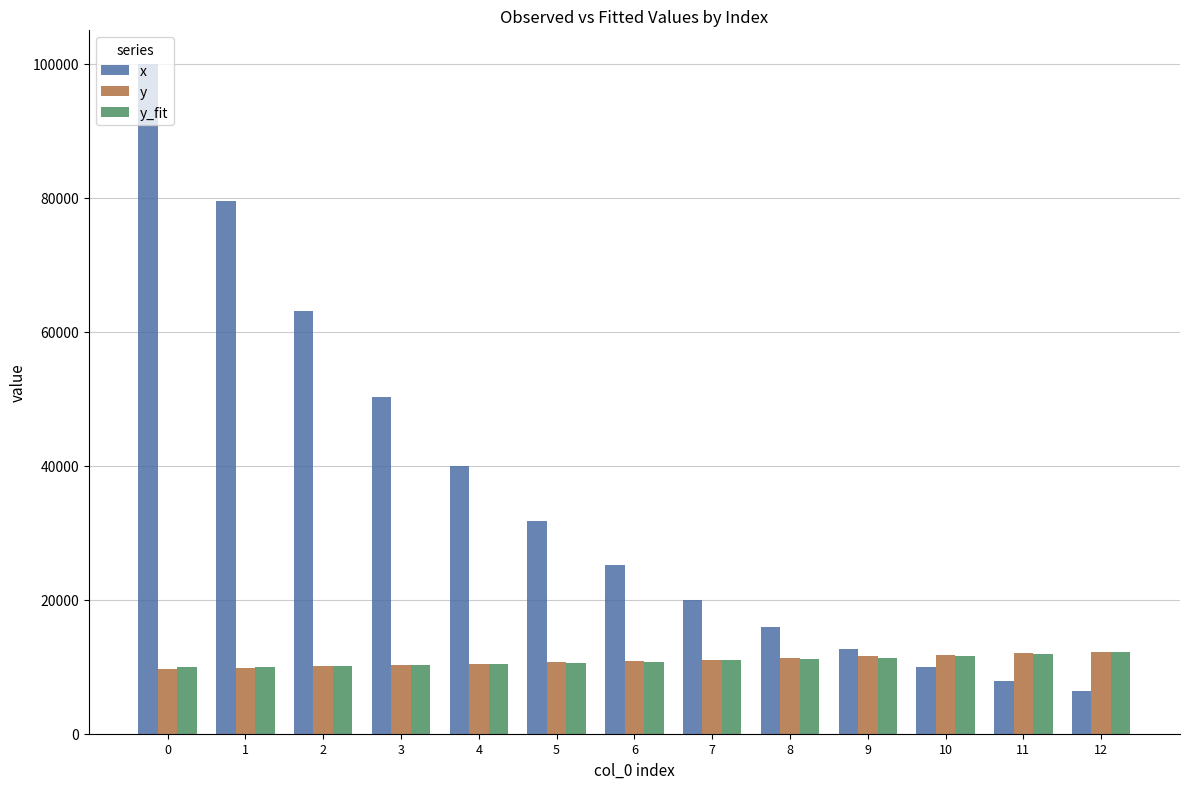

What is the total value across all series at 6?

46767.8